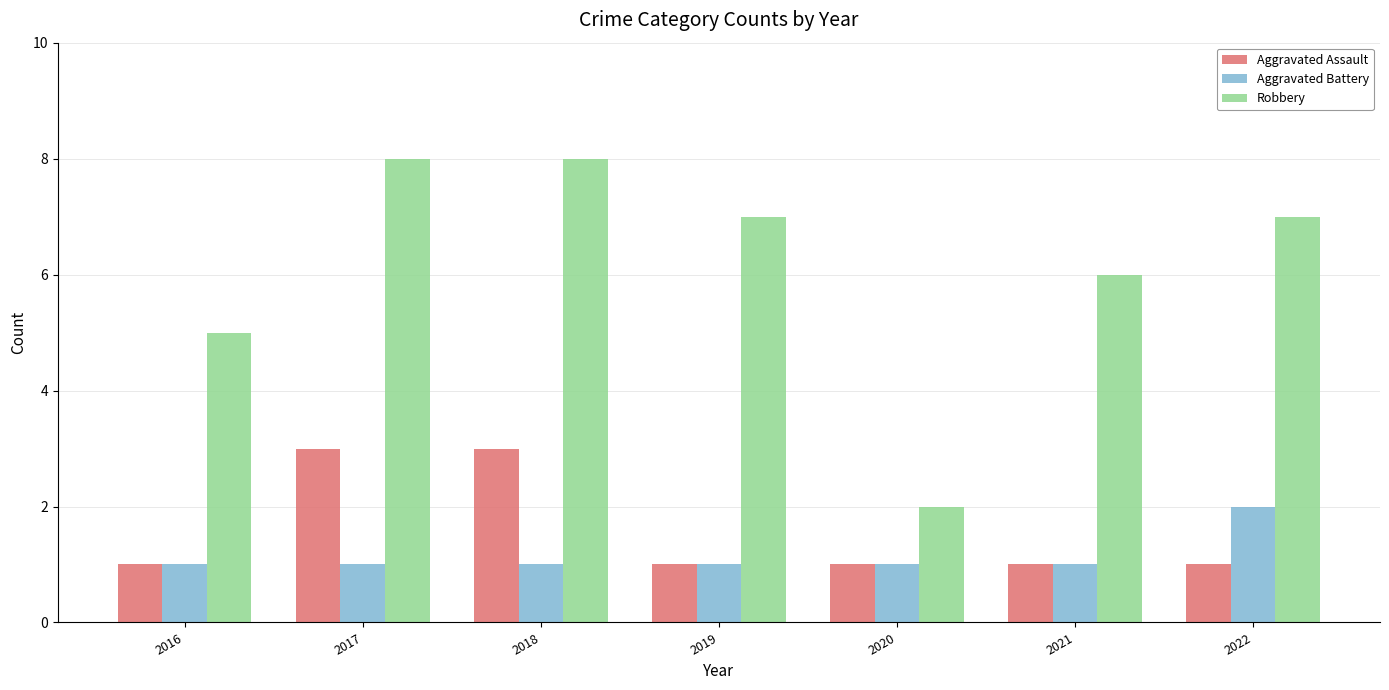

Is it true that Robbery equals 3 at 2020?

False